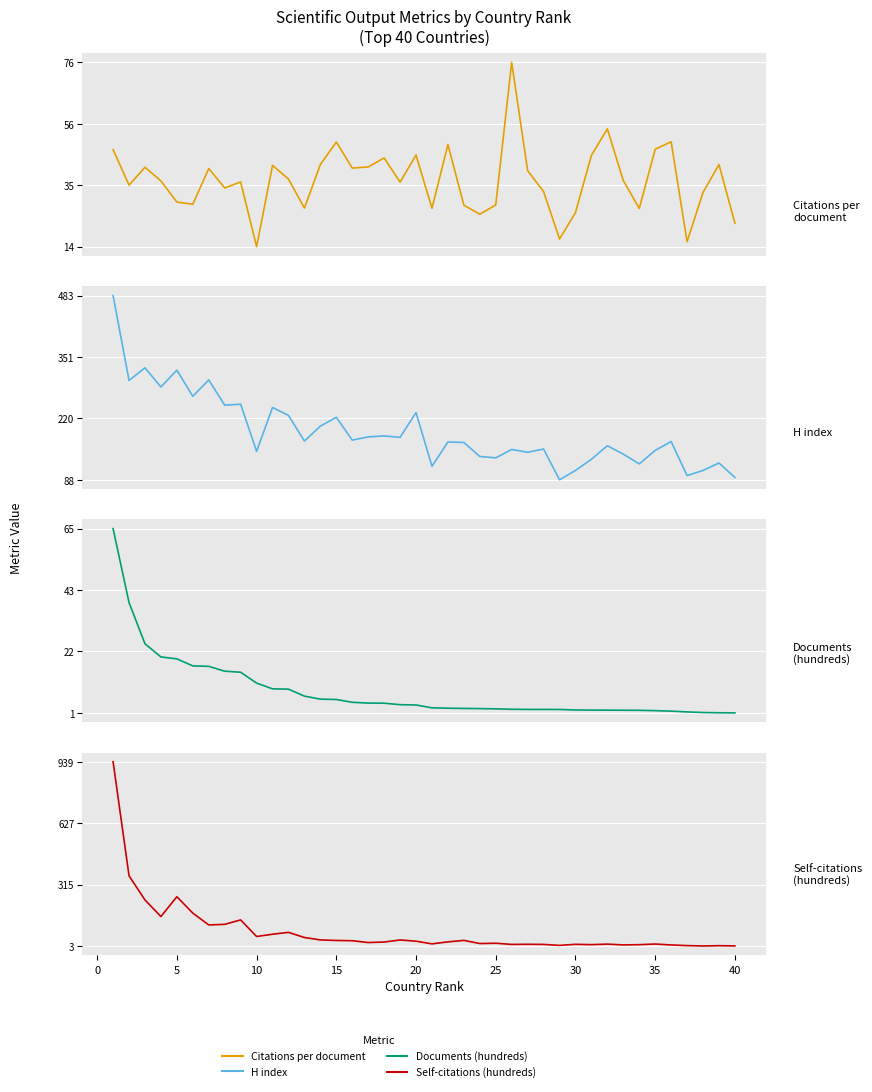

True or false: H index and Citations per document intersect in this chart.

False